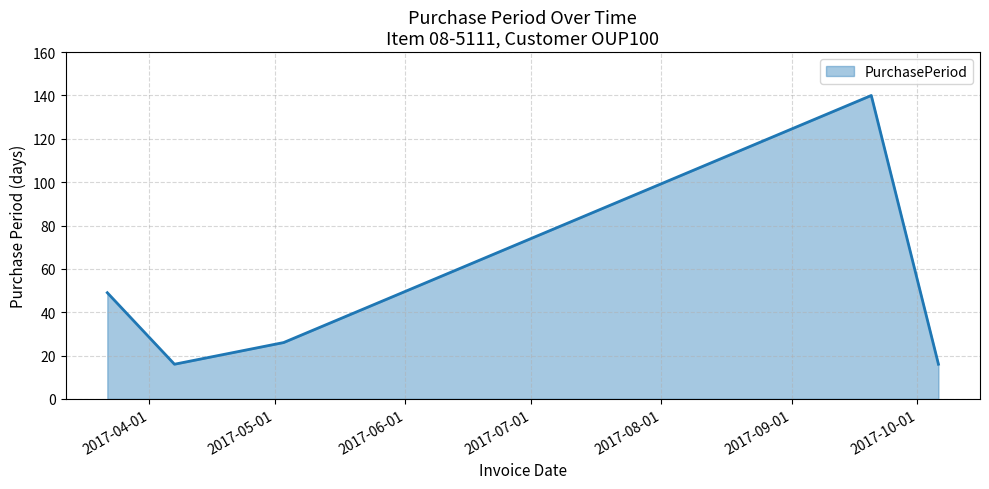

How many distinct data groups are displayed?

1